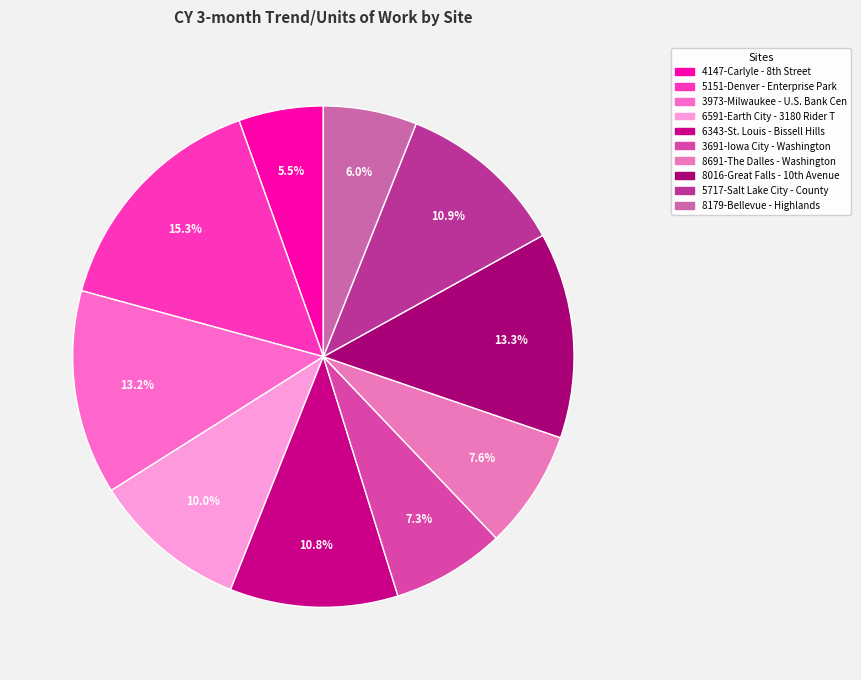

How many slices are in this pie chart?

10